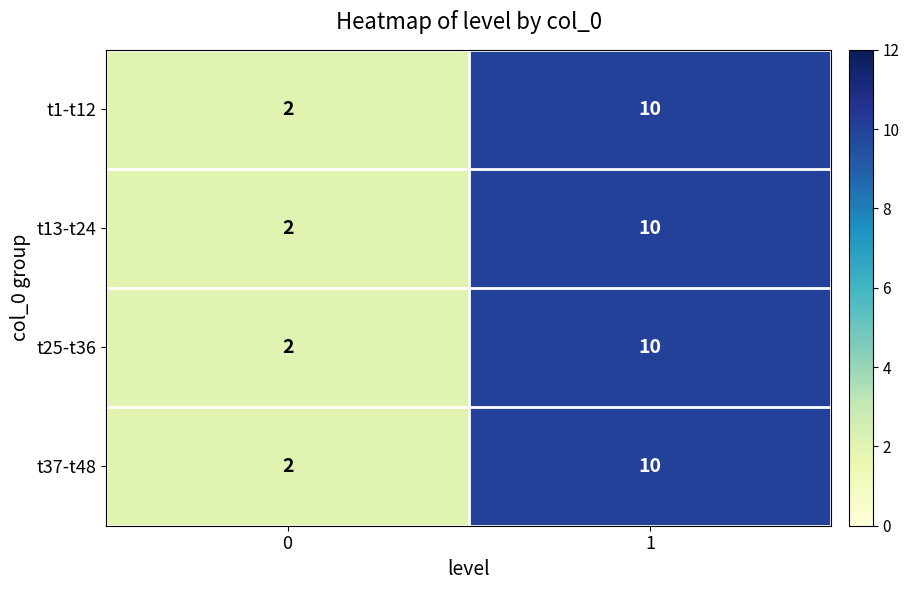

The t13-t24 series shows 1 at 0. True or false?

False